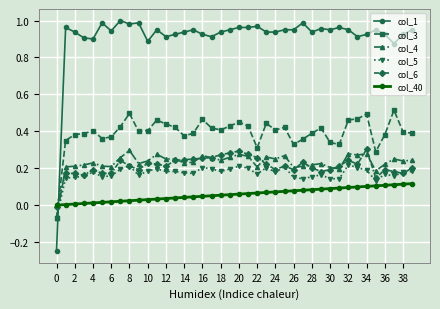

Which series has the largest range (max minus min)?

col_1